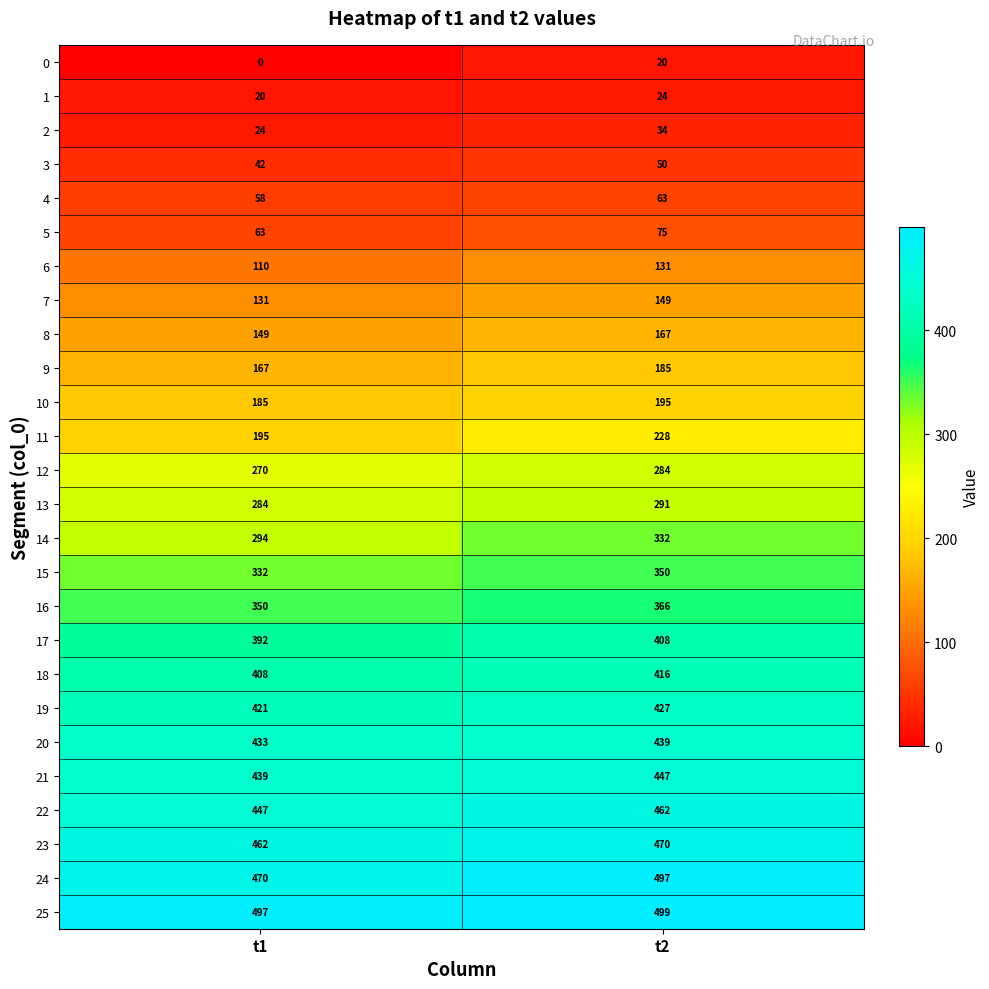

What is the sum of all 10 values?

380